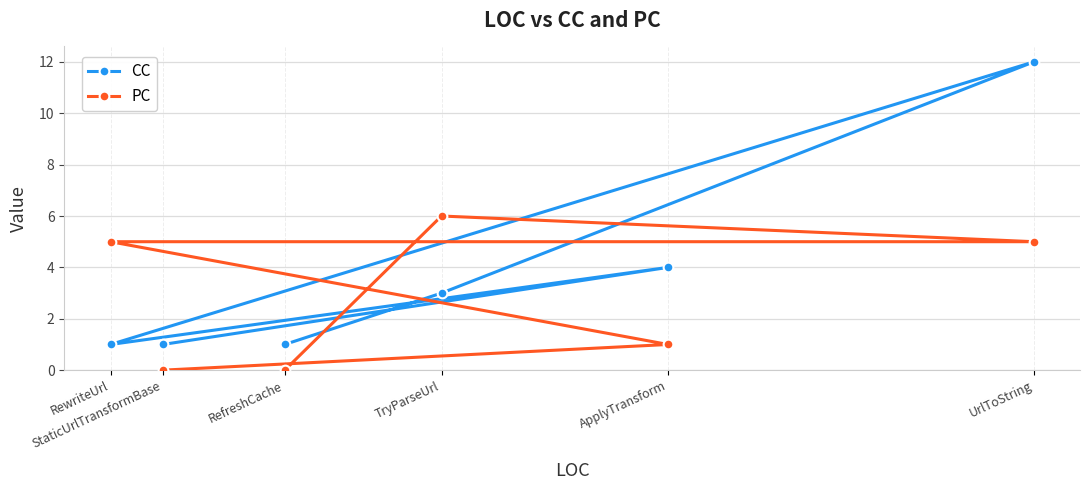

How many interior local peaks does the PC series have?

1